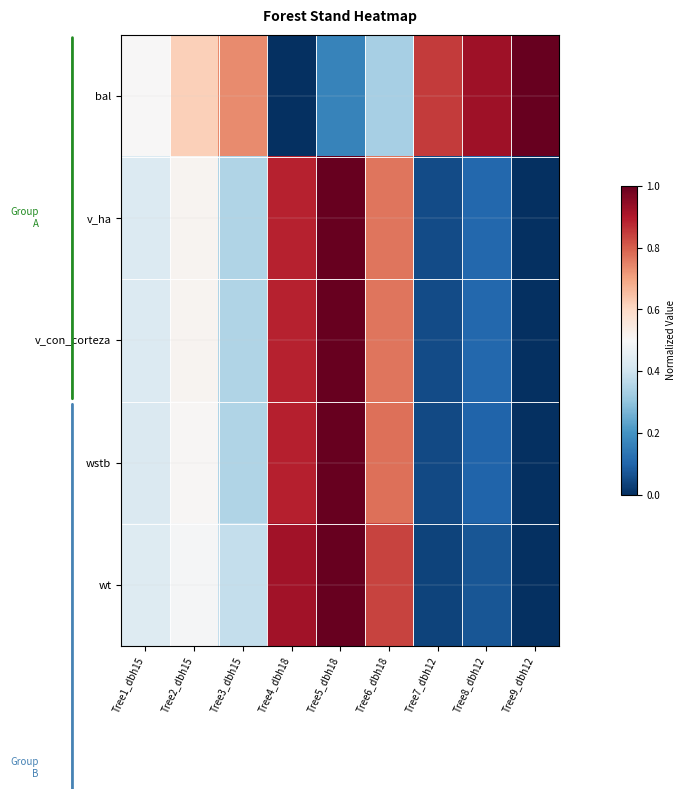

Rank the series at Tree6_dbh18 from highest to lowest value.

wt, wstb, v_ha, v_con_corteza, bal